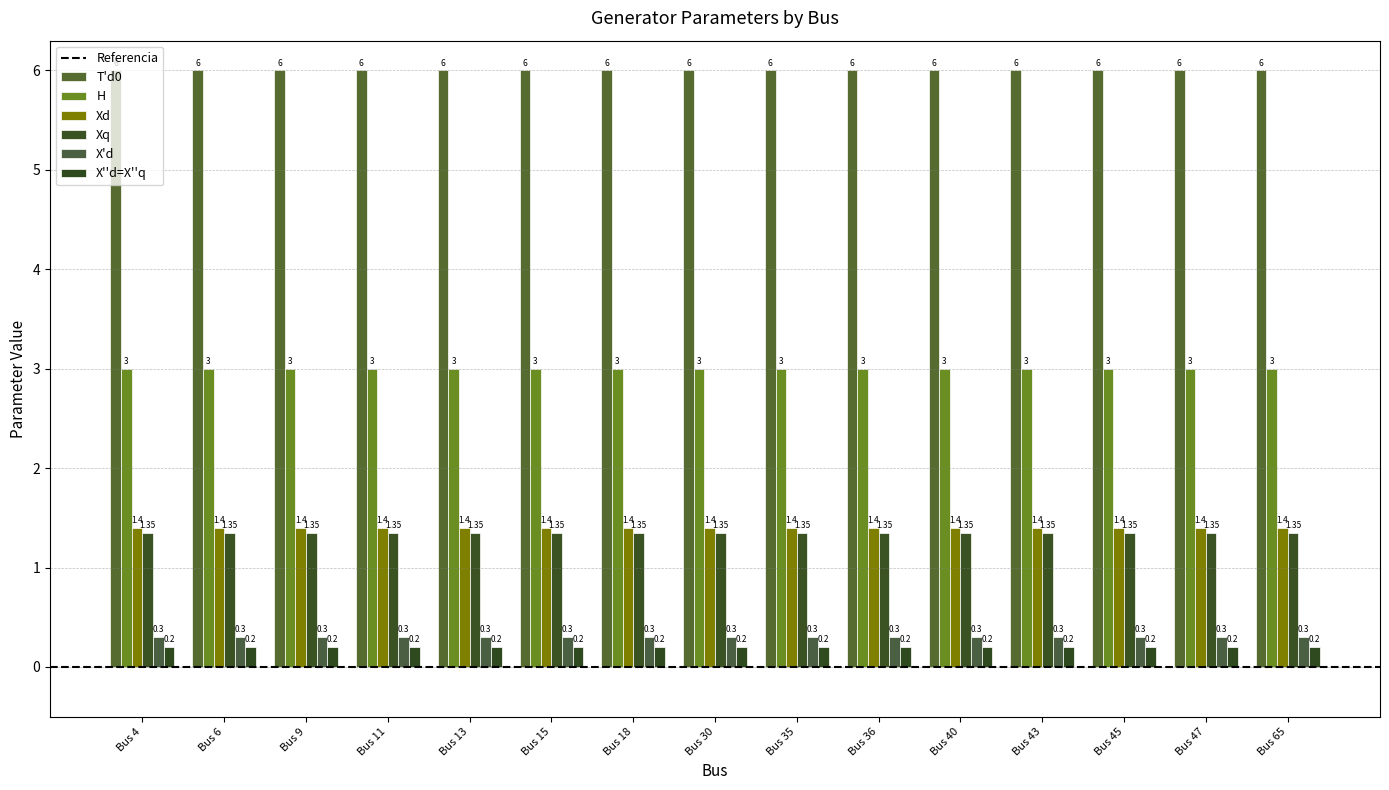

What is the minimum value for Xd?

1.4